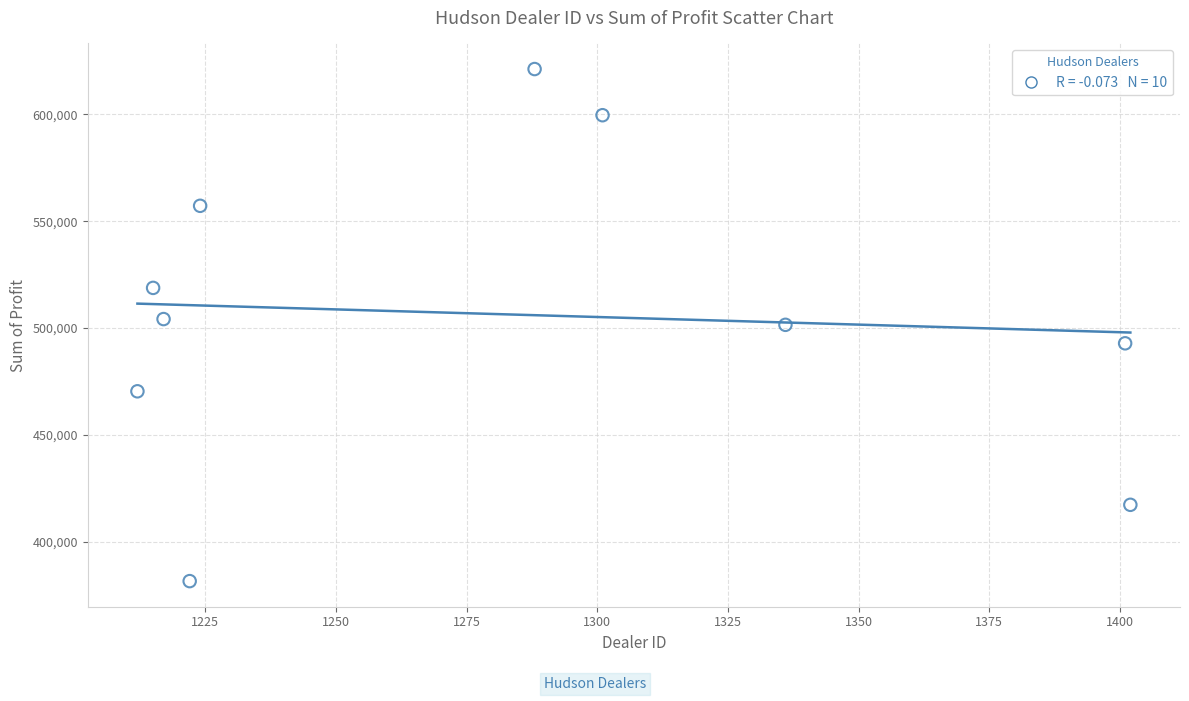

What is the range of X values (max minus min)?

190.0